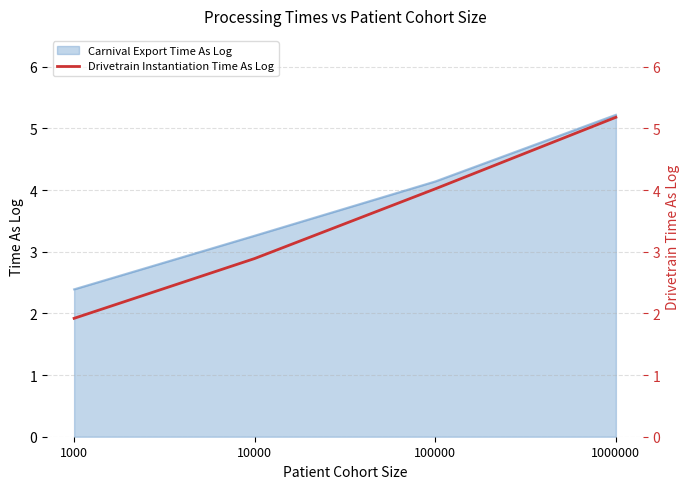

Which category has the highest value across all series?

1000000